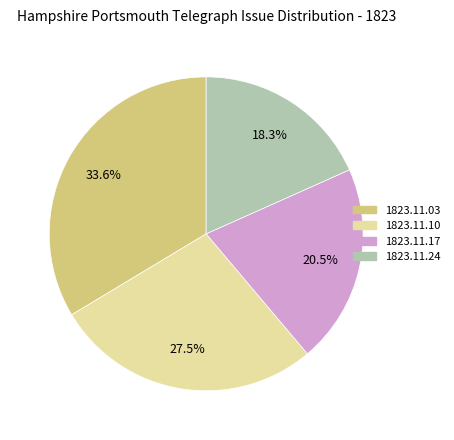

Is there a majority slice in this chart?

No